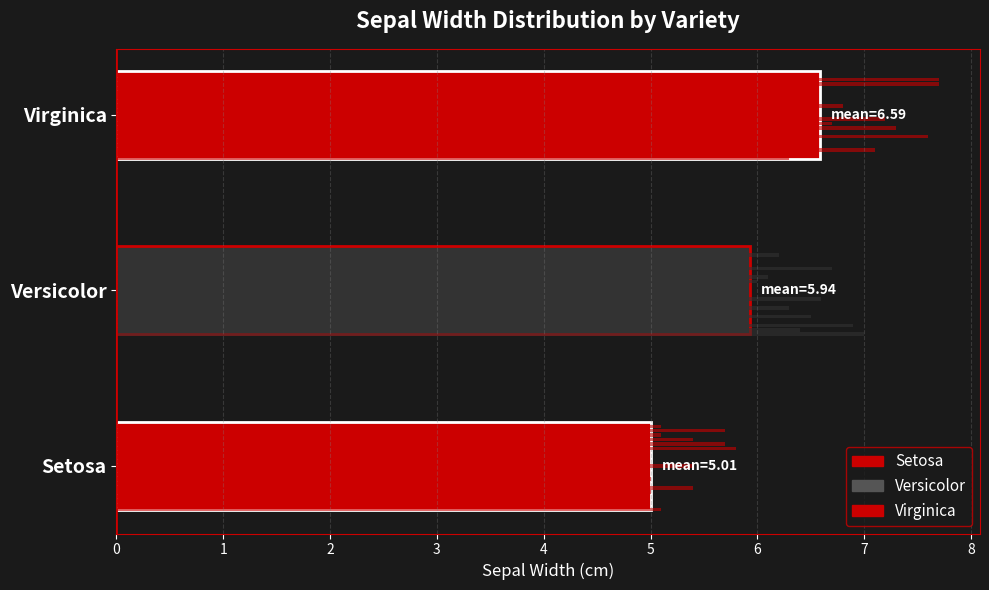

What is the sum of the values at Virginica and Versicolor?

12.5